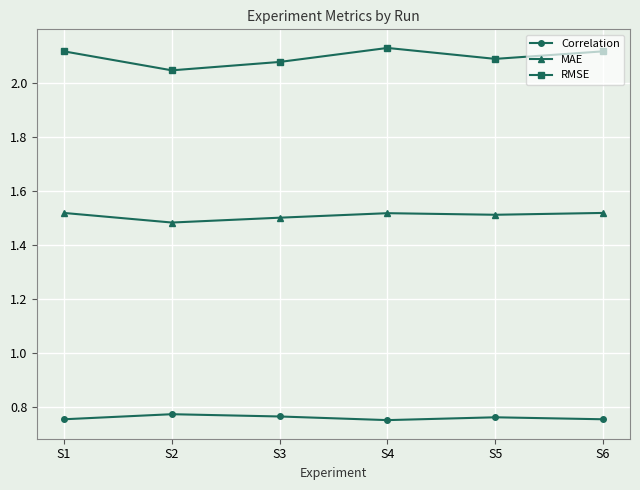

List the series in order of their overall mean, highest first.

RMSE, MAE, Correlation